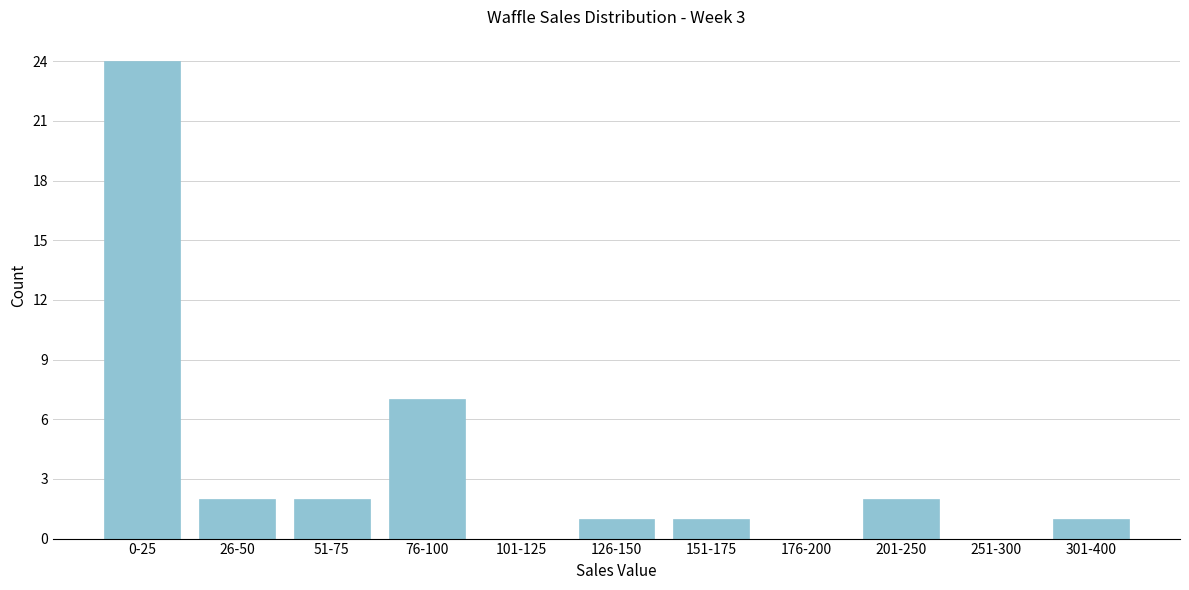

Reading right to left, extract all data points from this chart.

301-400=1	251-300=0	201-250=2	176-200=0	151-175=1	126-150=1	101-125=0	76-100=7	51-75=2	26-50=2	0-25=24